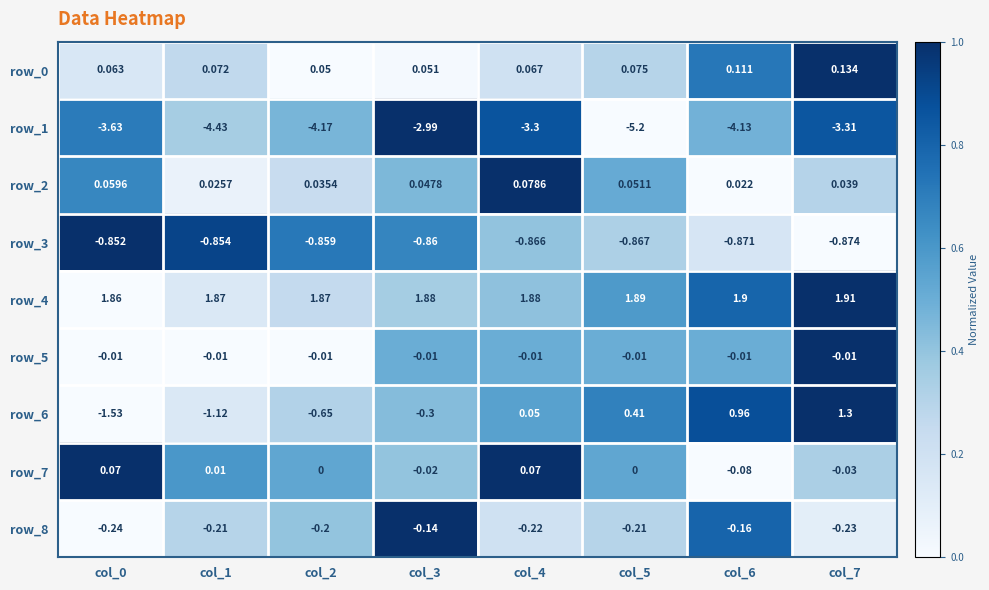

What is the greatest value displayed?

1.9